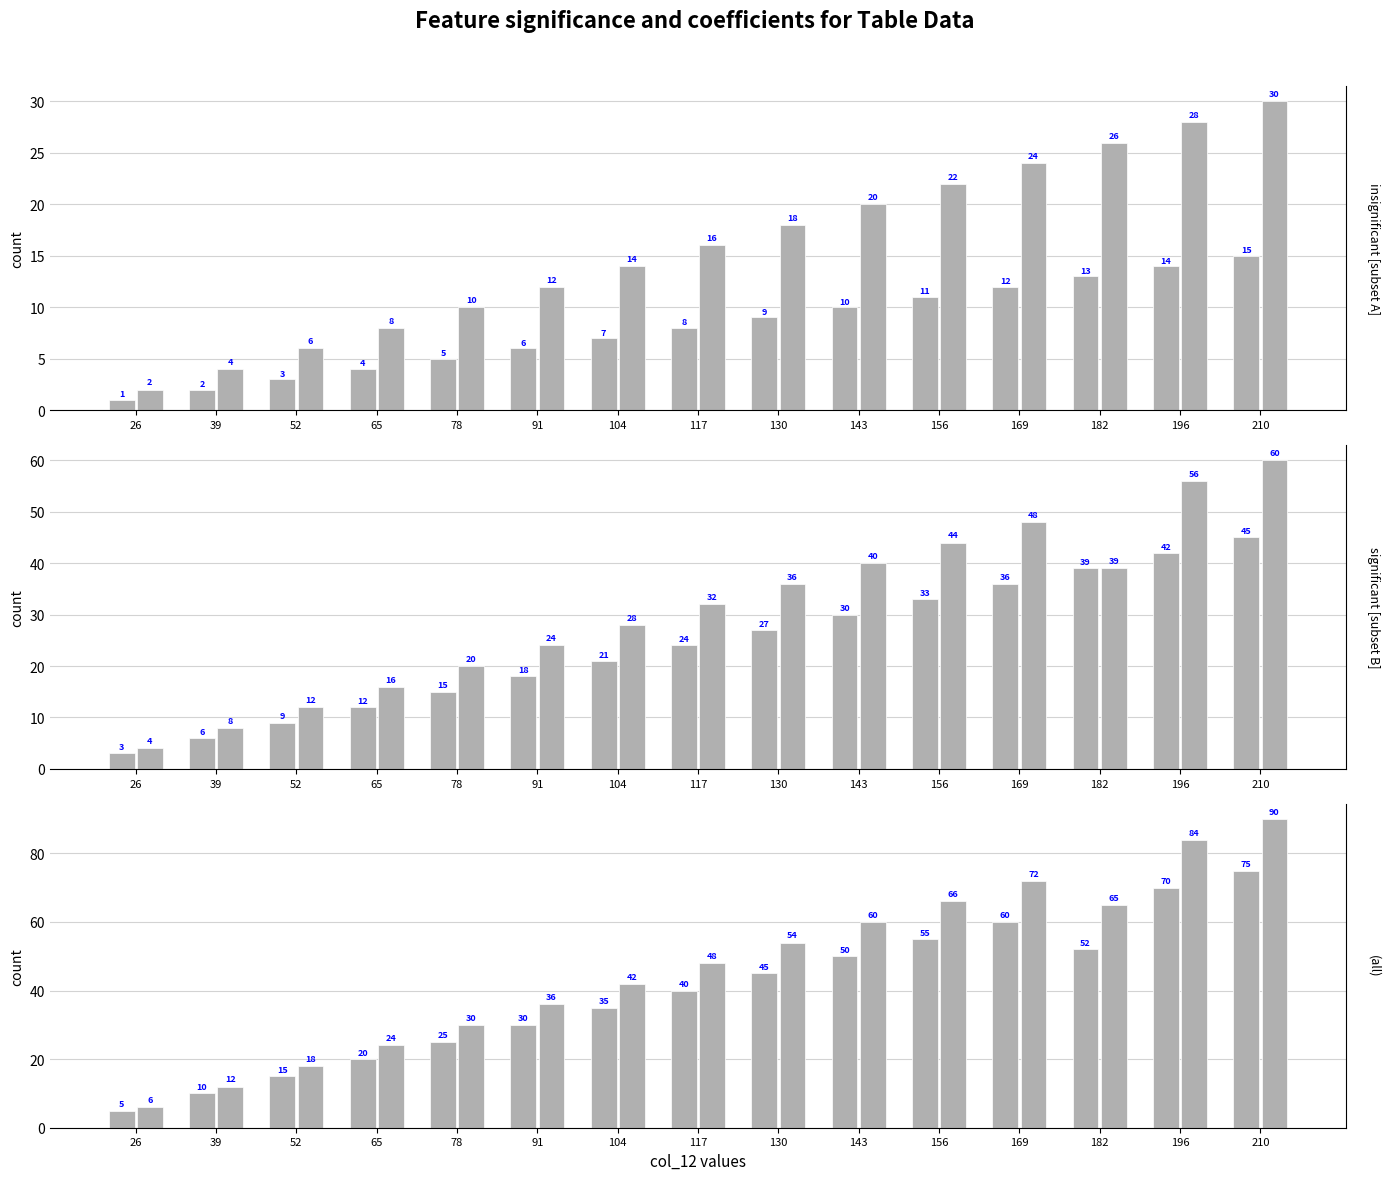

At how many categories does at least one series exceed 54?

6